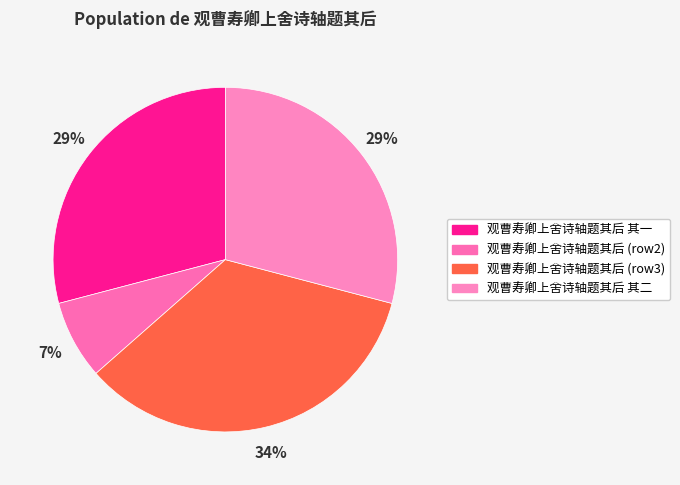

Count the number of slices in the pie.

4